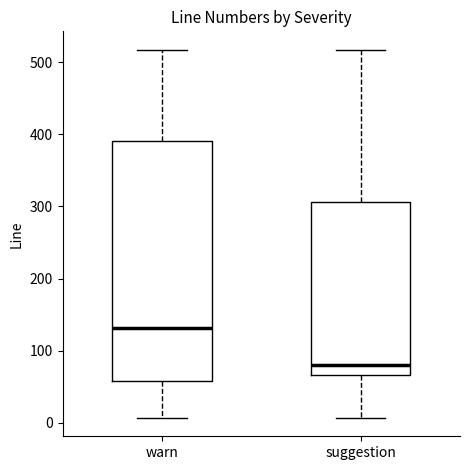

Reading left to right, read every box against the y-axis: the position of its median line, the range the box covers, and the ends of its whiskers. The values are not printed on the chart, so give them approximately, as read against the axis.

warn: median 130, box 60 to 390, whiskers 10 to 520
suggestion: median 80, box 70 to 310, whiskers 10 to 520